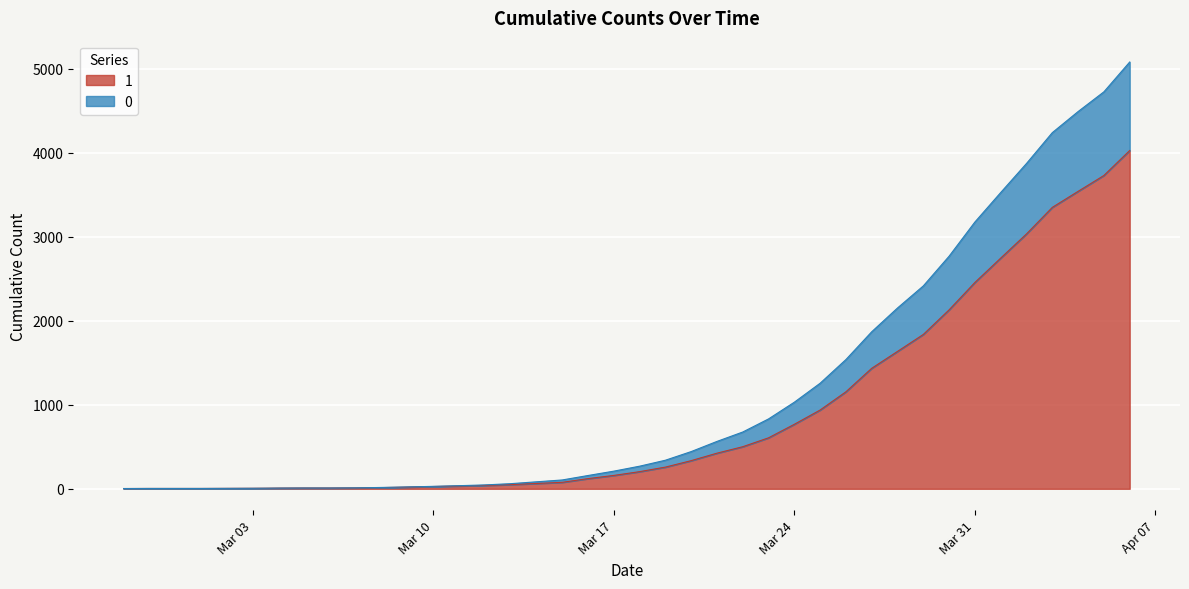

The value of 1 at 2020-03-11 is 19. True or false?

False